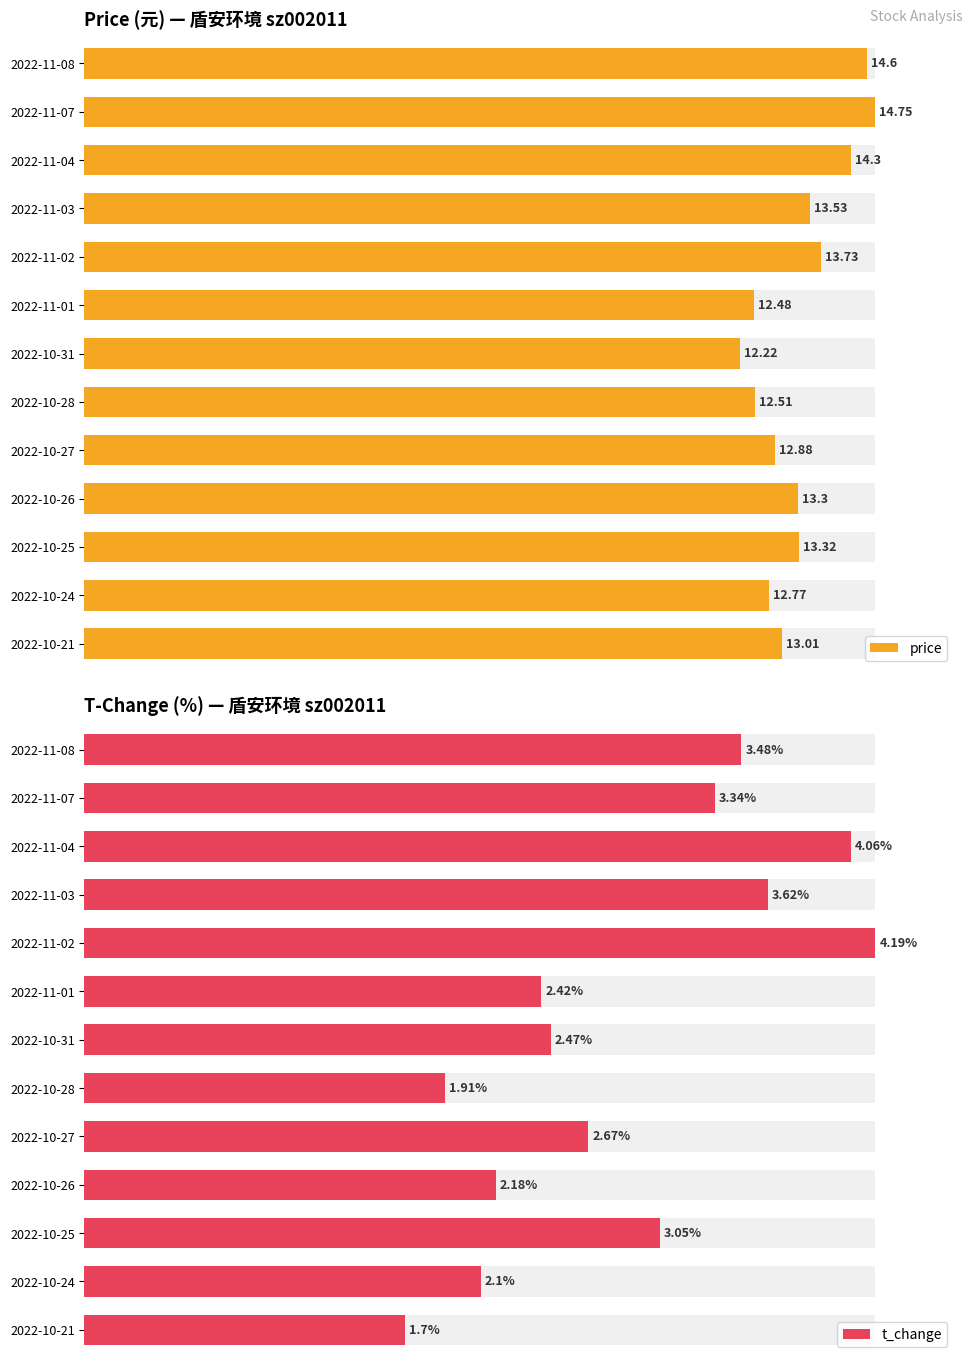

At 2022-10-24, list the series in order from smallest to largest.

t_change, price